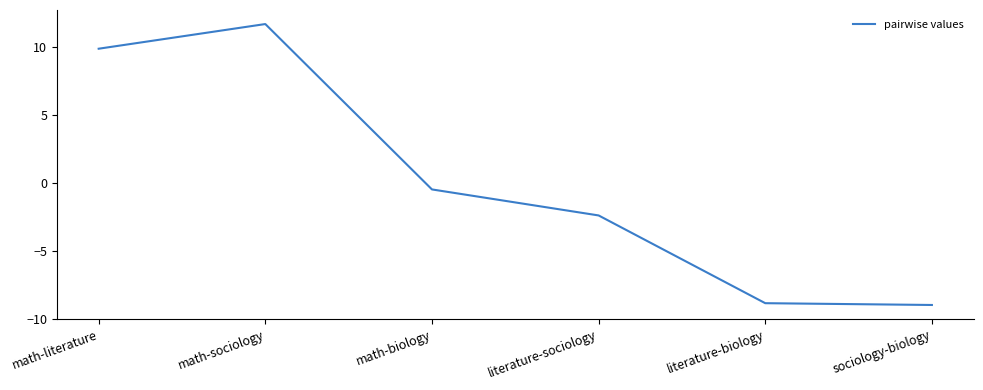

Reading right to left, extract all data points from this chart.

sociology-biology=-9.0	literature-biology=-8.9	literature-sociology=-2.4	math-biology=-0.5	math-sociology=11.7	math-literature=9.9